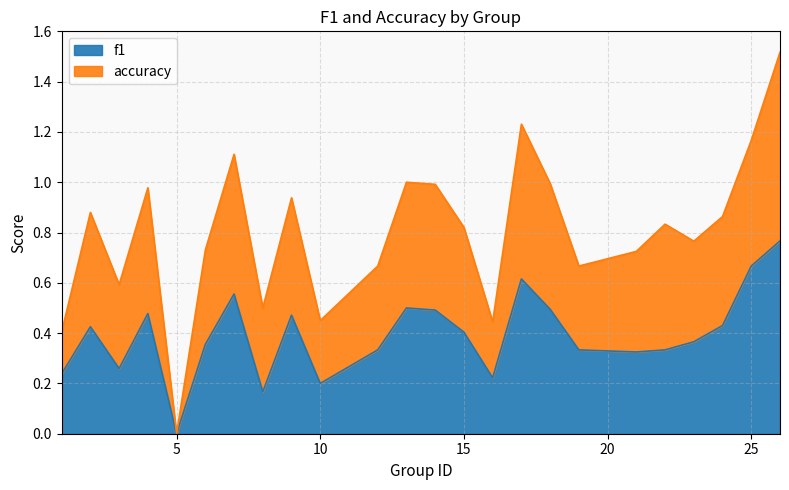

True or false: the data shows 0.5 at 5.

False